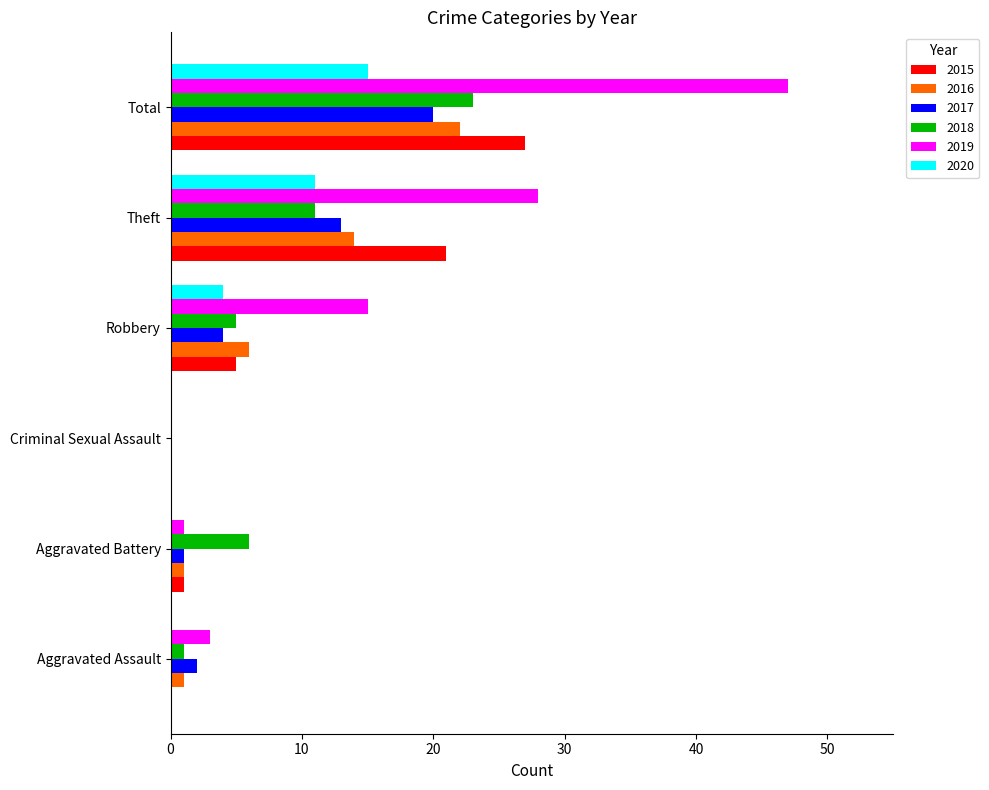

Which series changed the most between Criminal Sexual Assault and Robbery?

2019